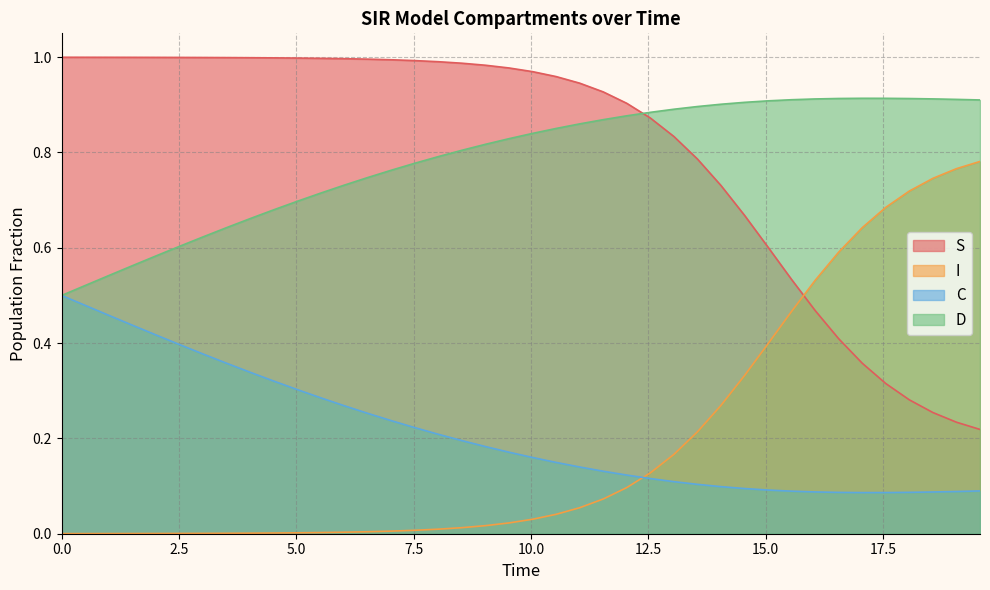

How many intersections are there between C and I?

1